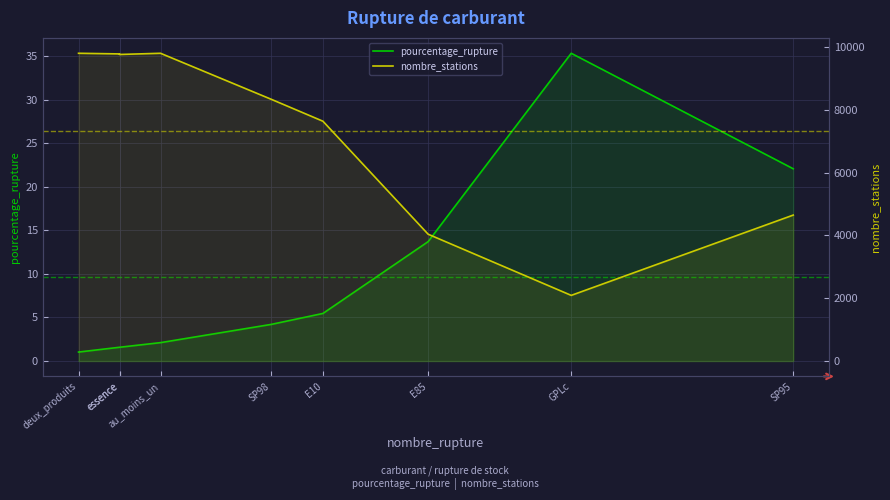

What is the greatest value displayed?

9797.0